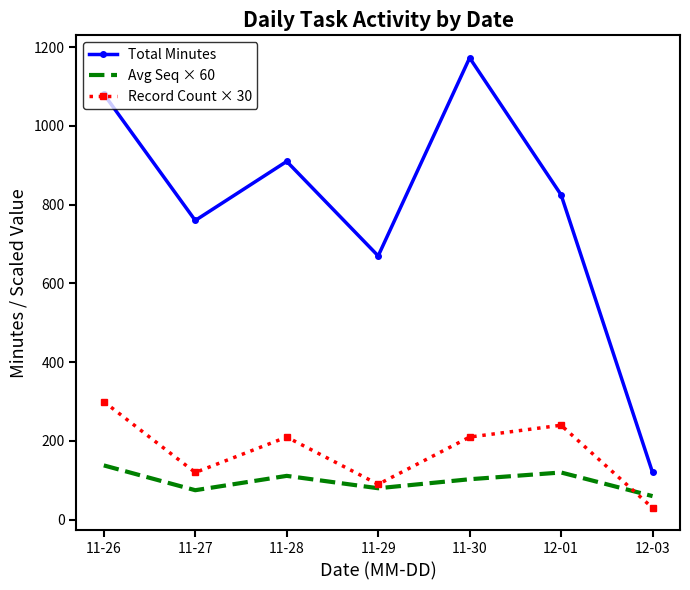

What is the difference between the highest and lowest values at 11-30?

1070.1